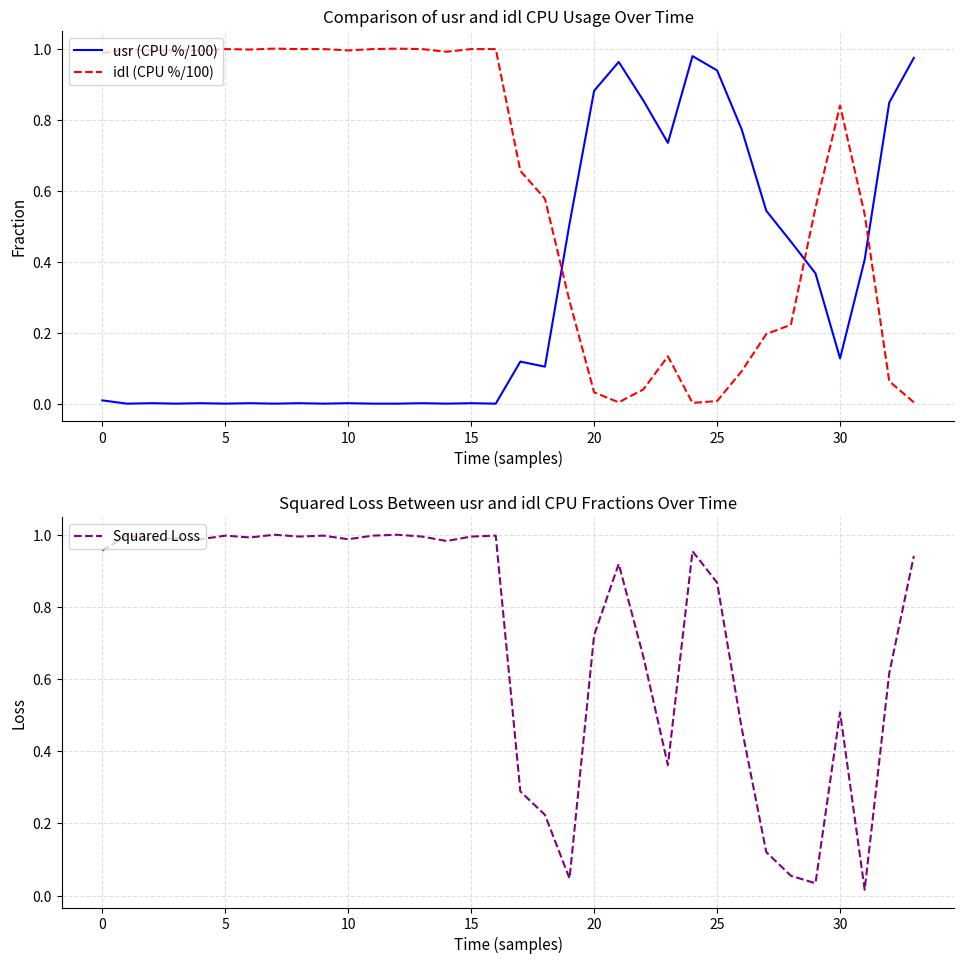

The value of Squared Loss at 17 is 0.4. True or false?

False